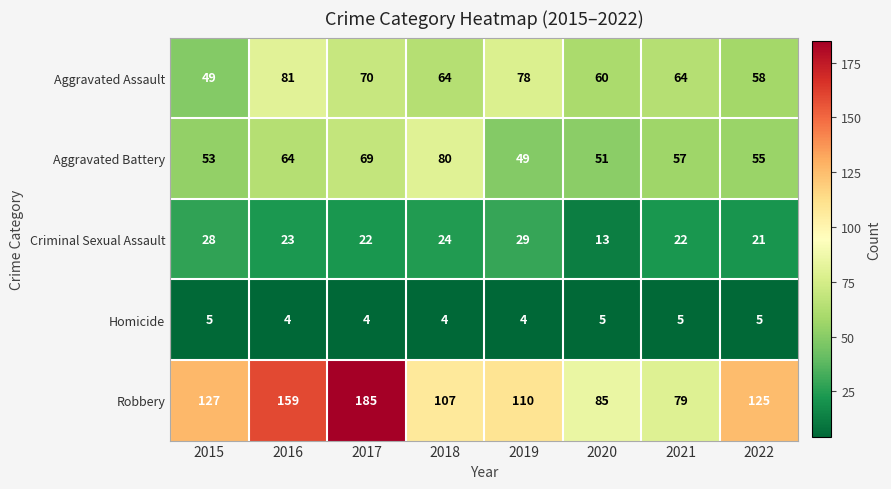

Count the number of data series in this chart.

5